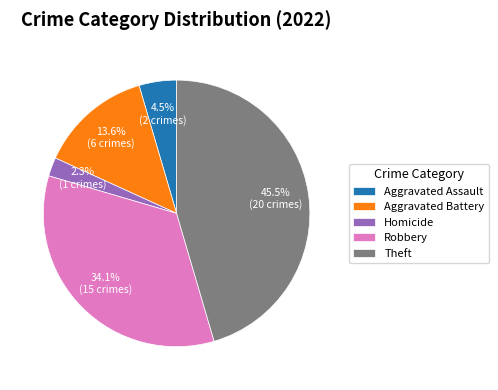

How many segments does this pie chart have?

5